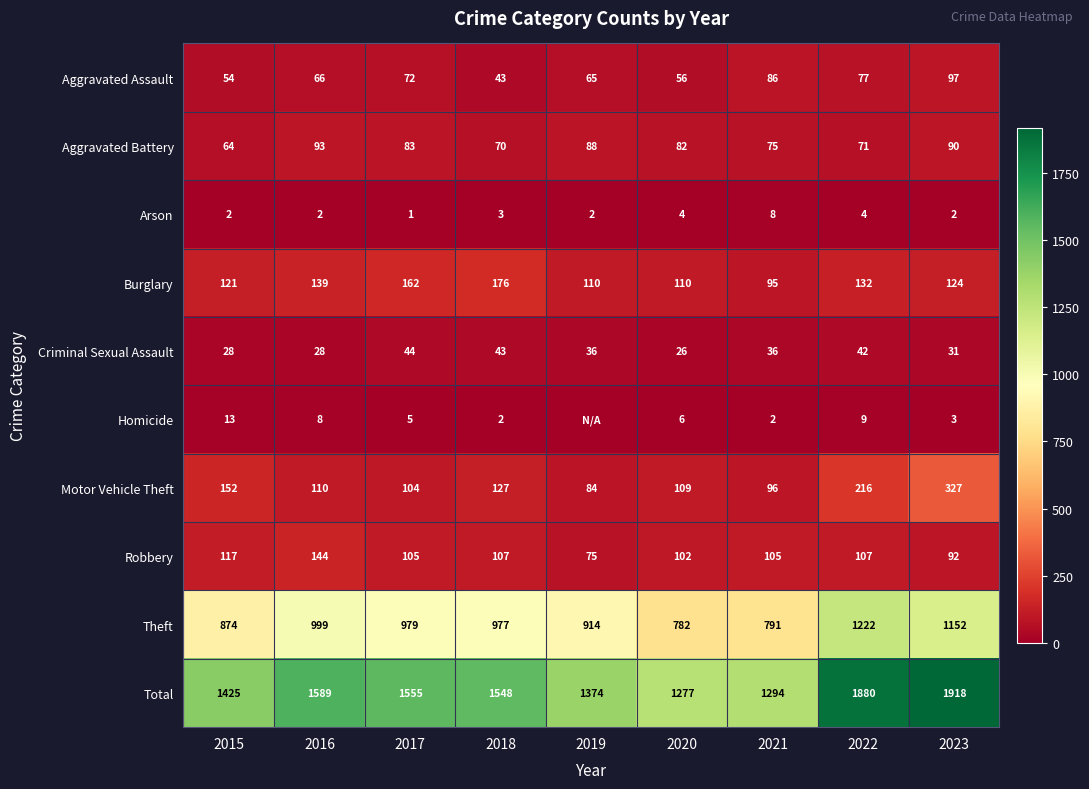

Where does the Burglary series first go above 124?

2016